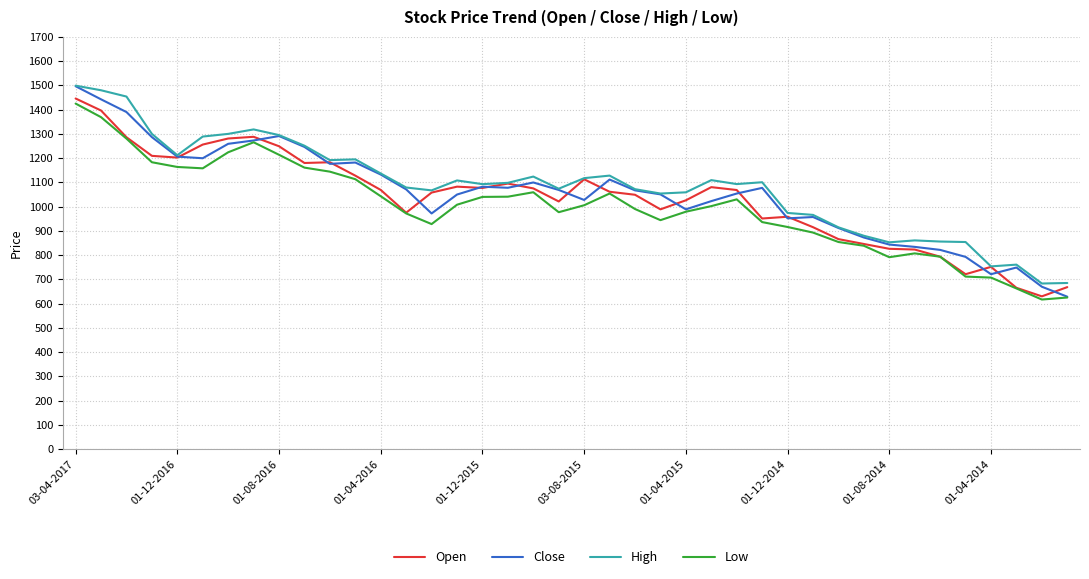

What is the minimum value shown in the chart?

616.8